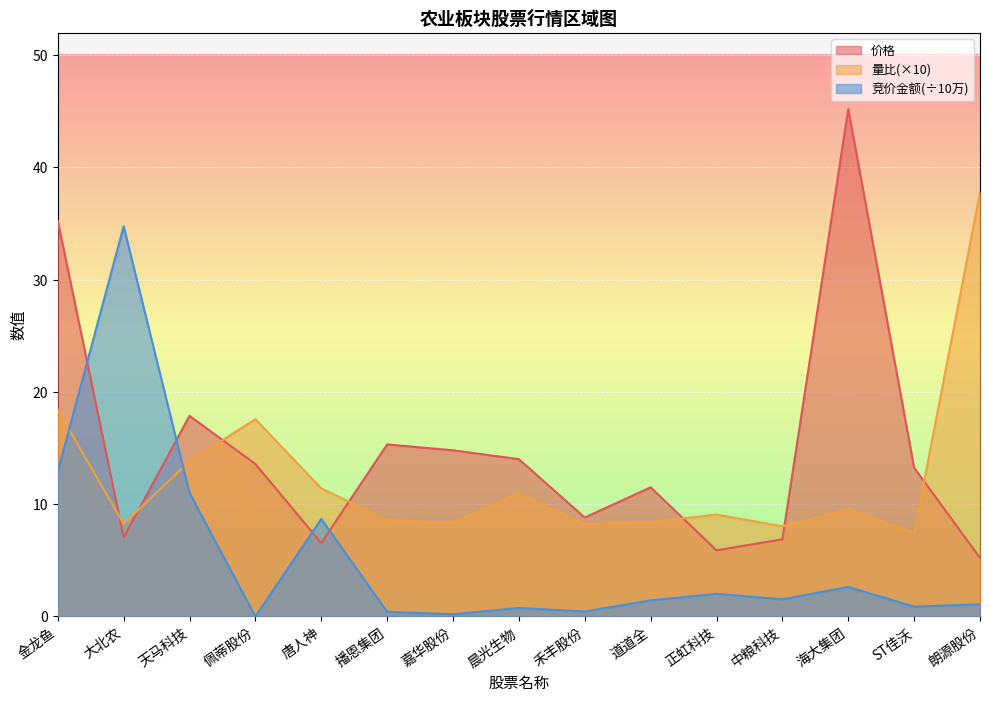

Is it true that 量比 equals 14.7 at 大北农?

False